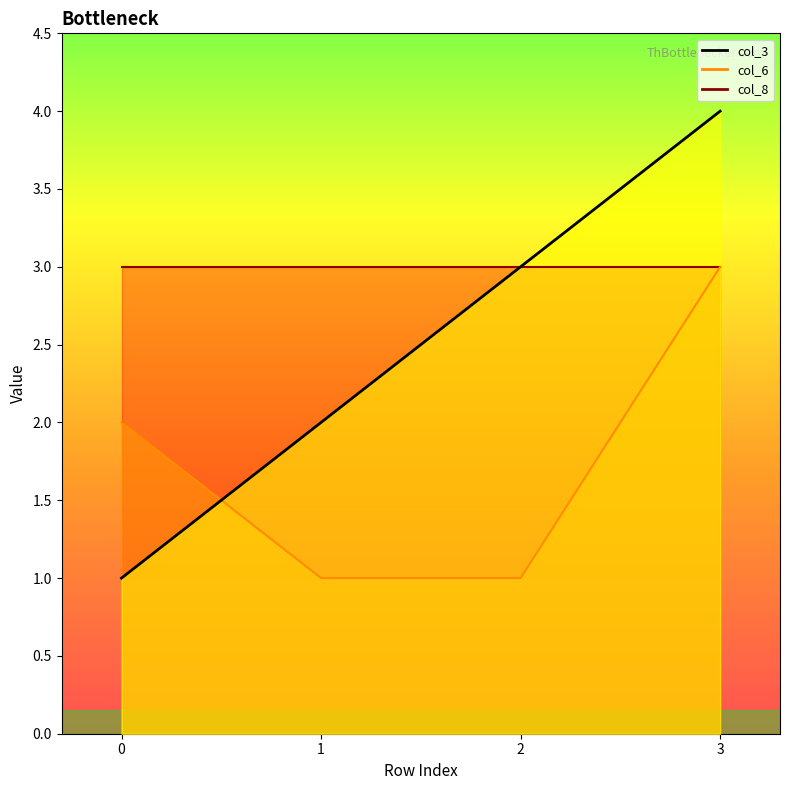

What is the minimum value for col_3?

1